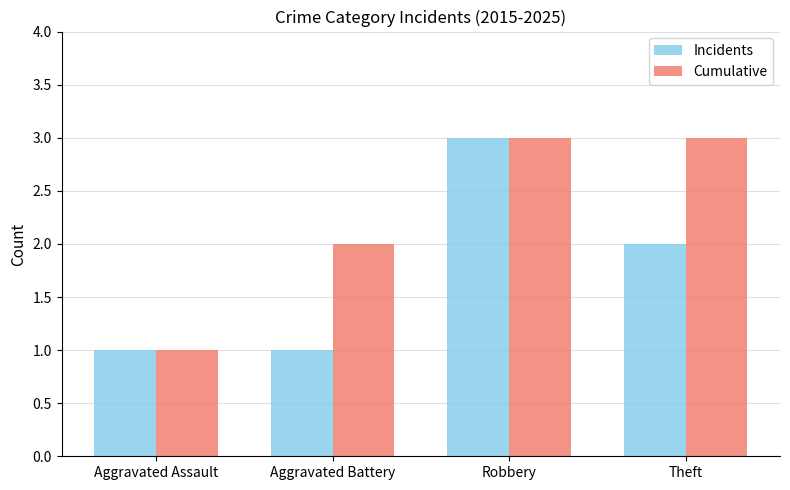

Which series changed the most between Aggravated Assault and Aggravated Battery?

Cumulative